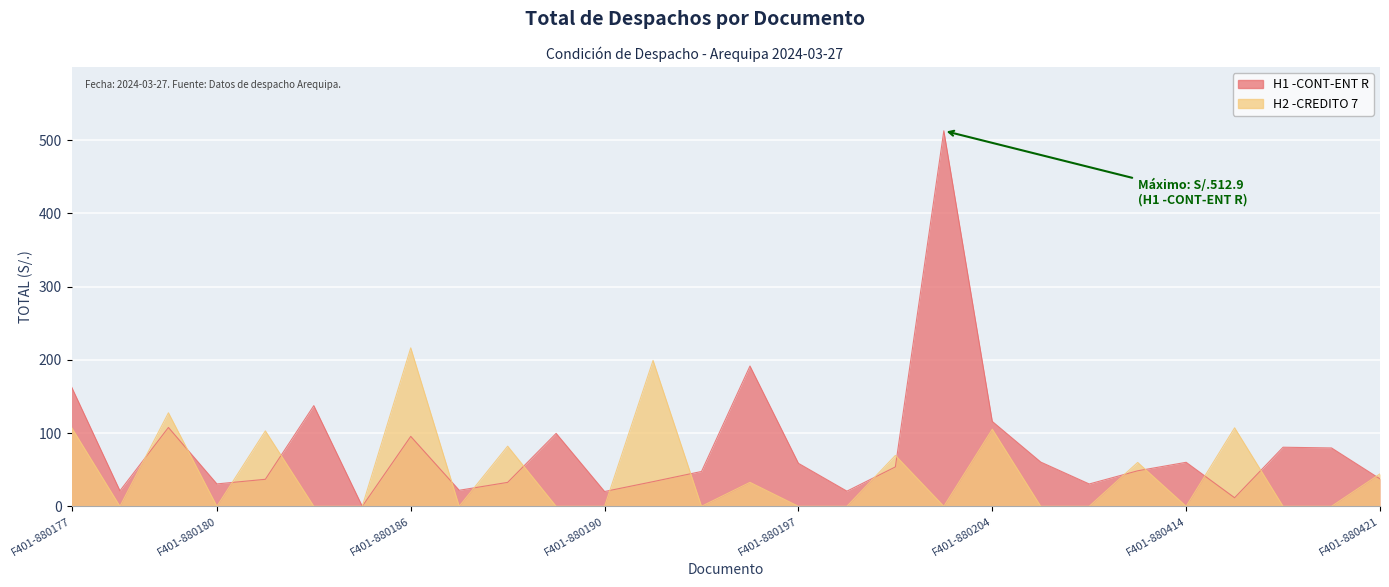

Which label corresponds to the largest value in the chart?

F401-880203